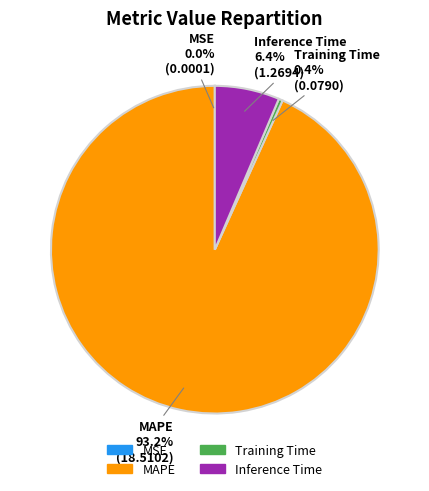

What percentage is NOT represented by Inference Time?

93.6%